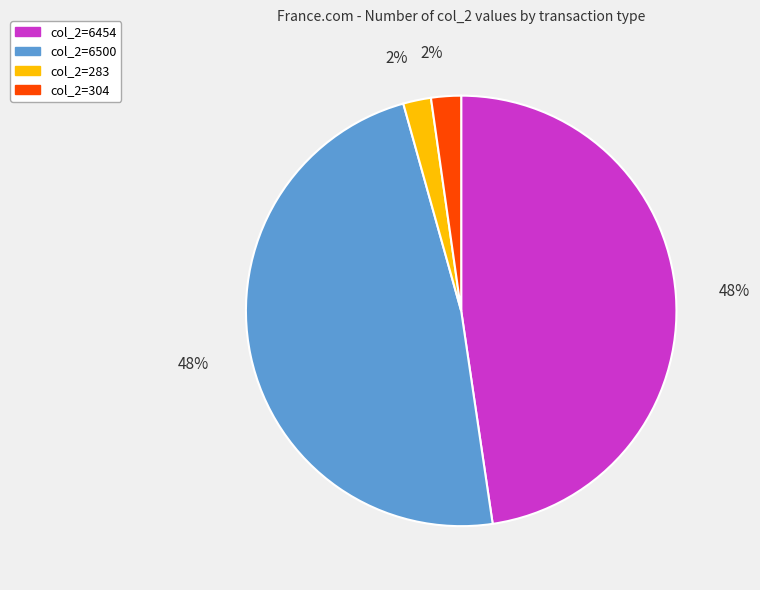

What percentage is the col_2=283 slice, to the nearest percent?

2%